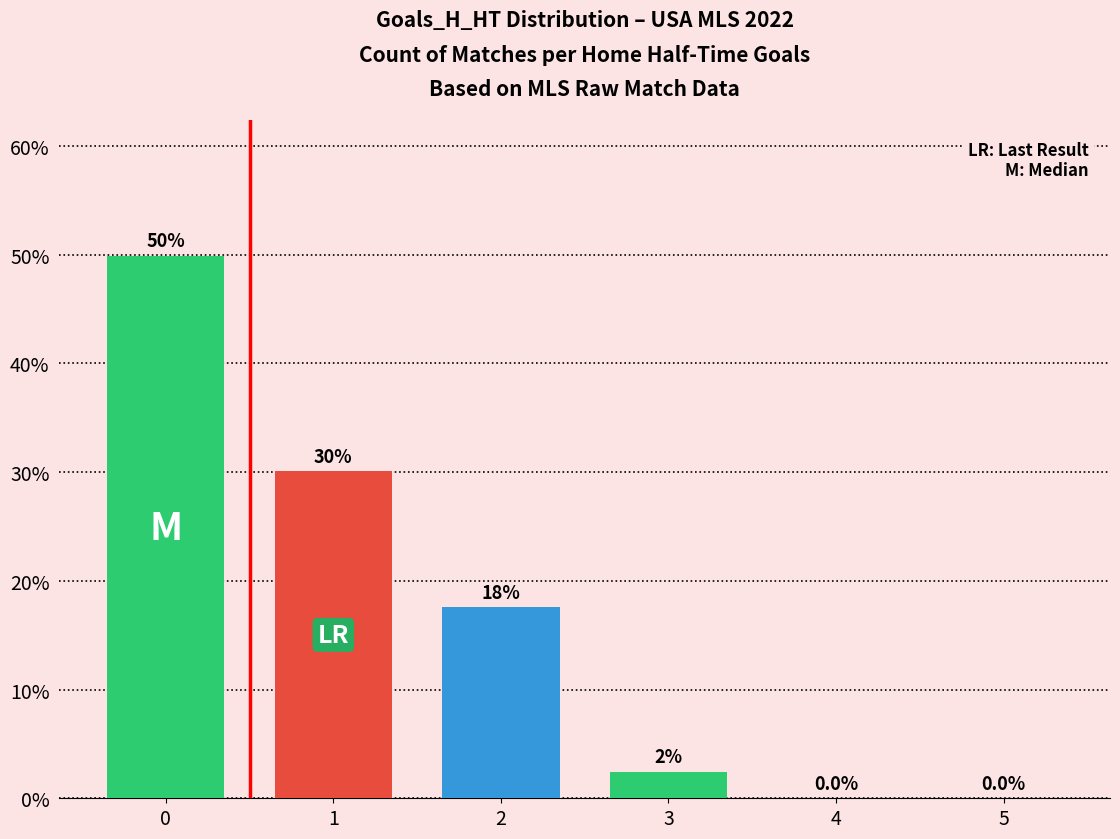

Which has a higher value, 4 or 3?

3